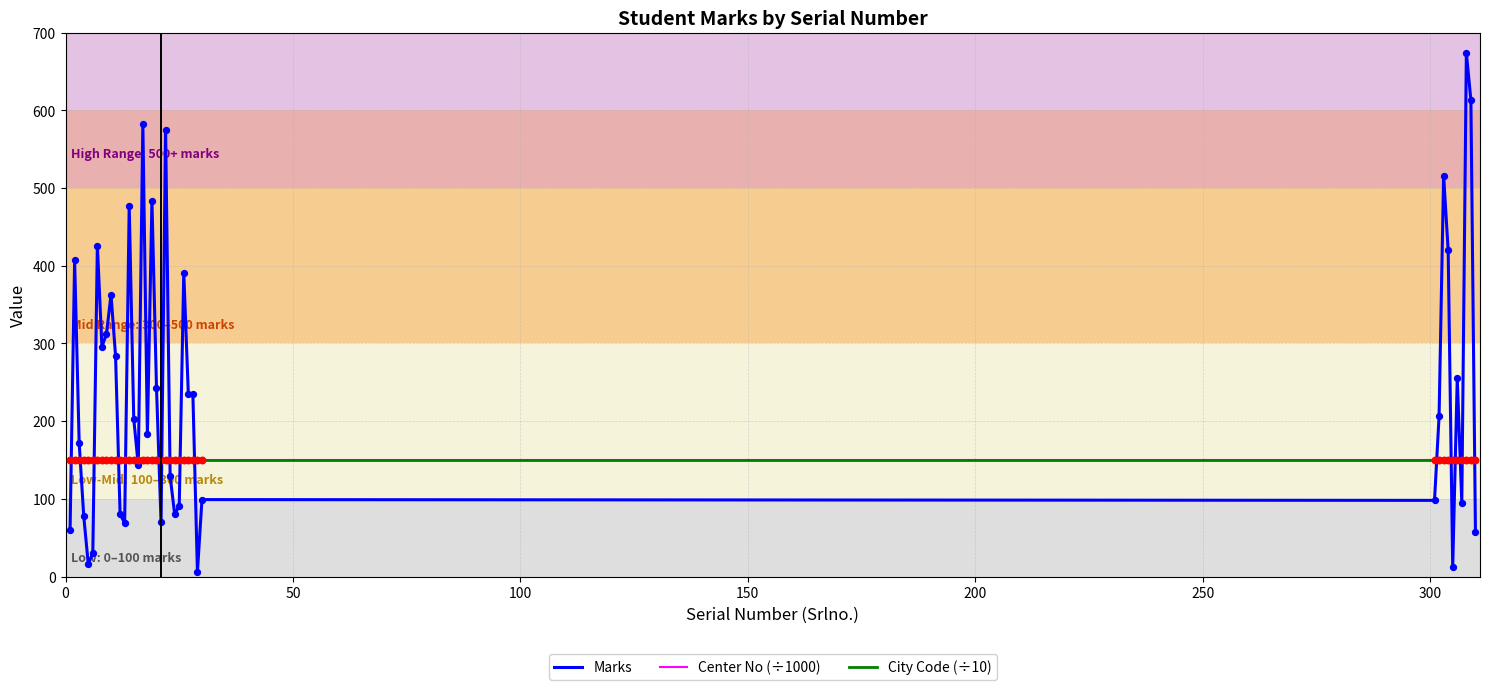

At how many categories does at least one series exceed 358?

12